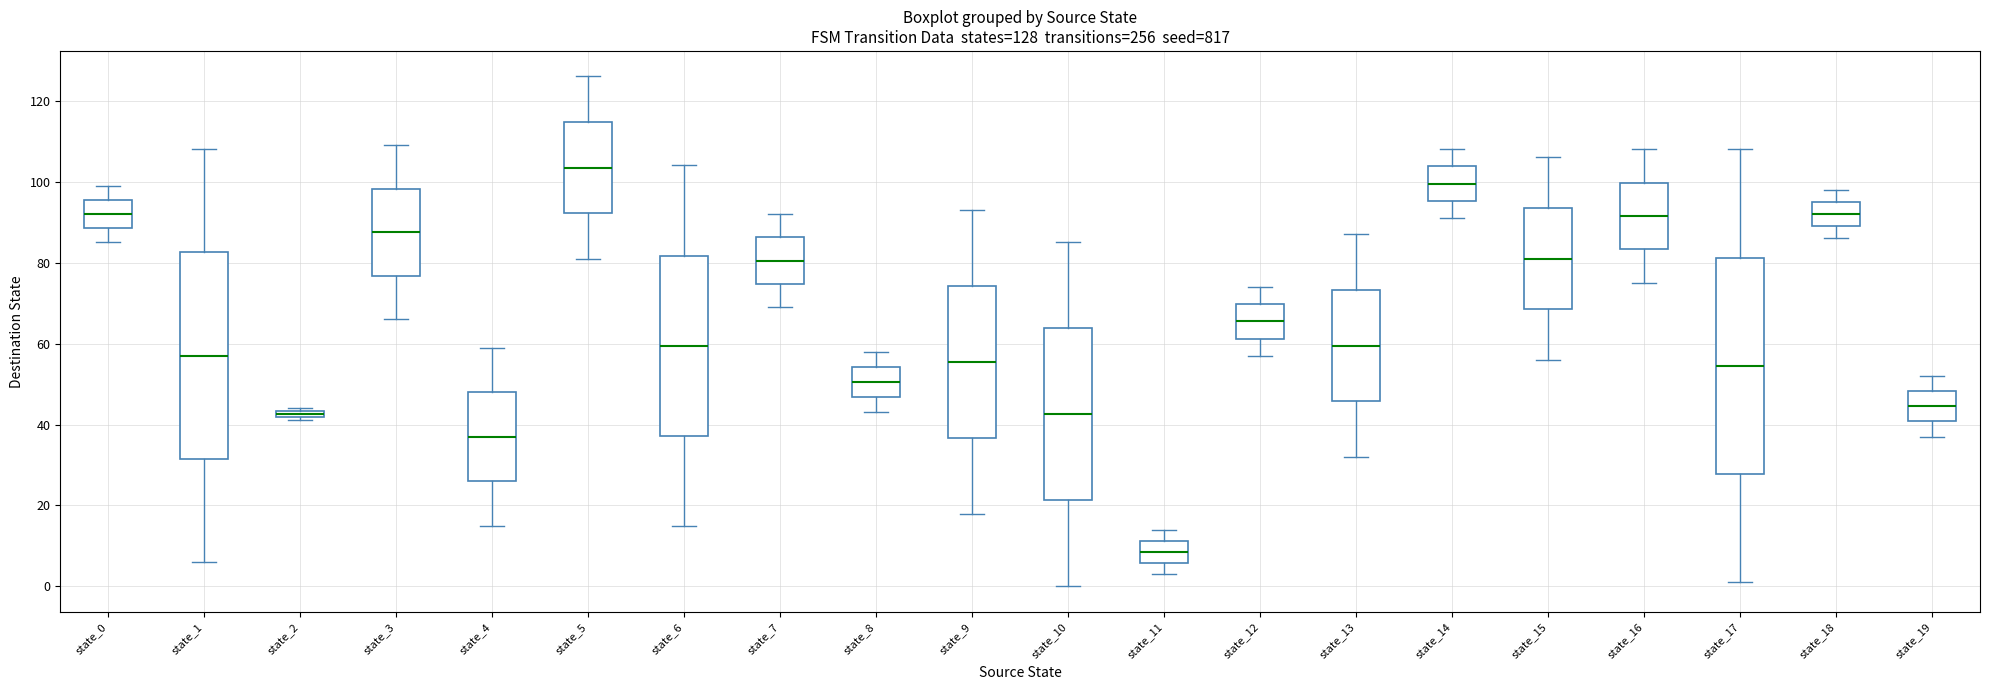

Which box is the tallest, from its lower edge to its upper edge?

state_17